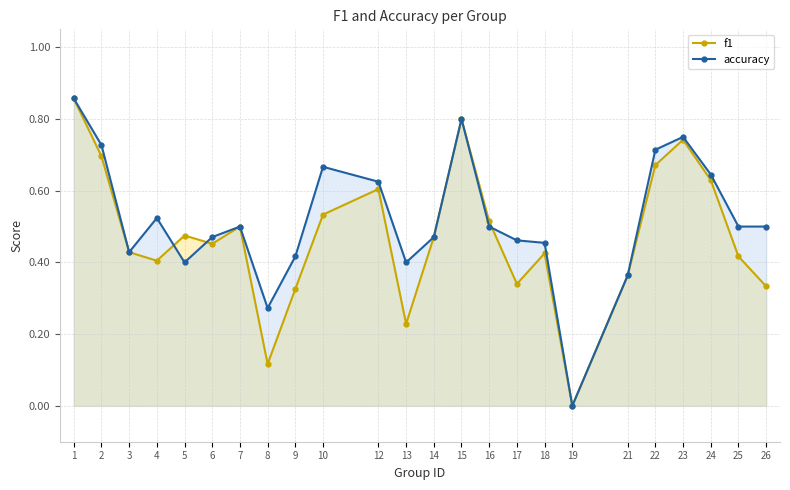

Which series has the largest total across all categories?

accuracy